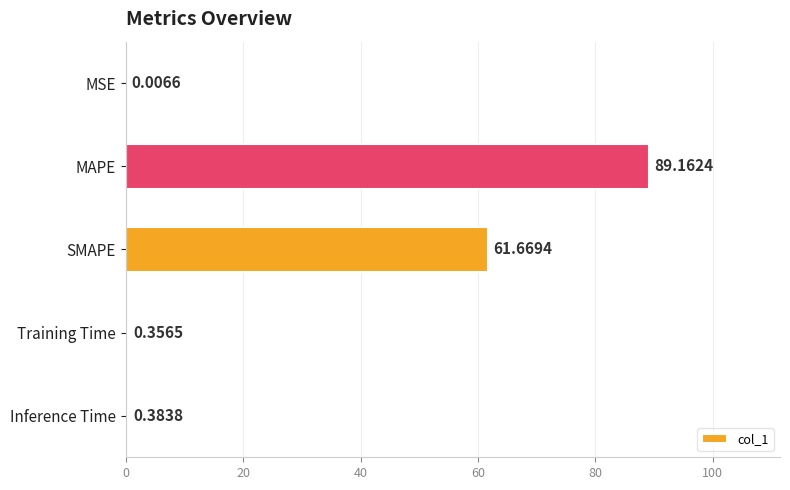

What is the ratio of the value at MAPE to the value at SMAPE?

1.4